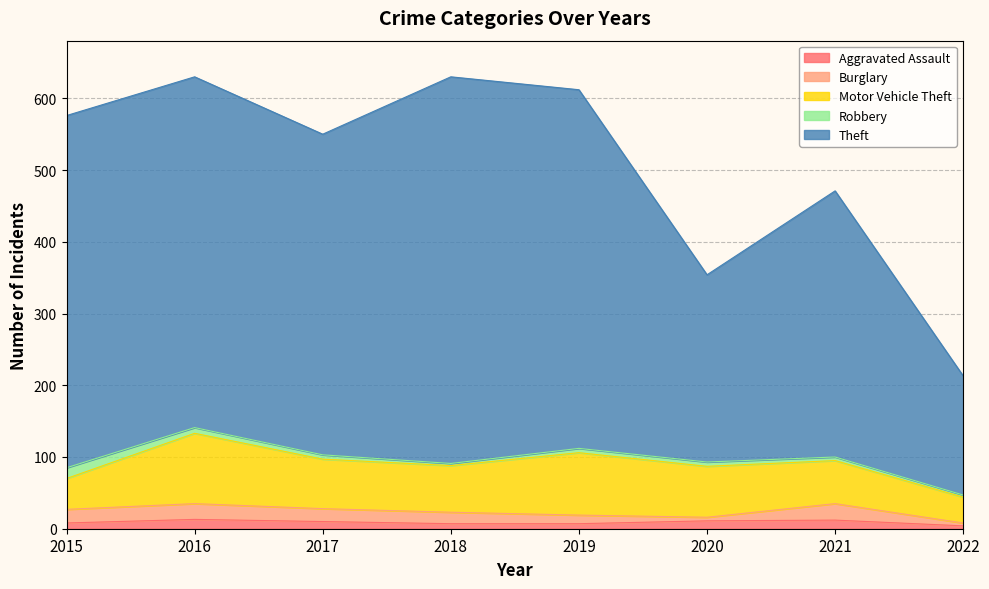

Between 2020 and 2022, which series saw the biggest shift?

Theft